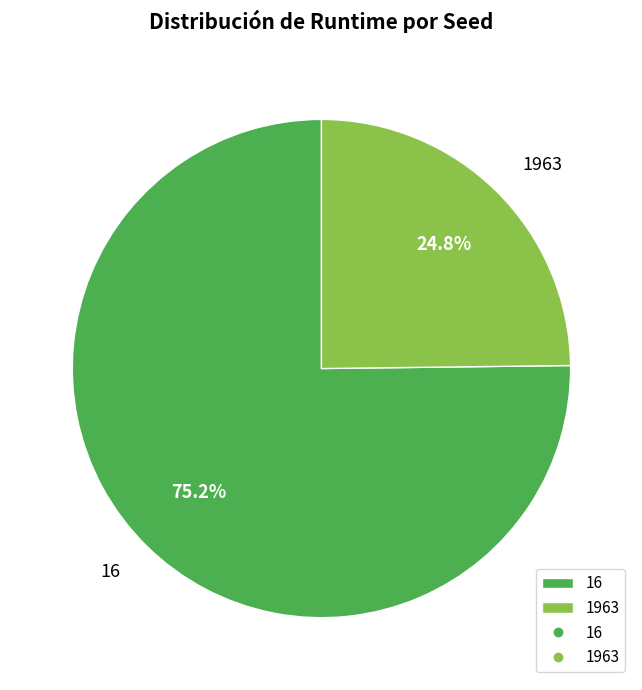

Rank the categories by value from lowest to highest.

1963, 16